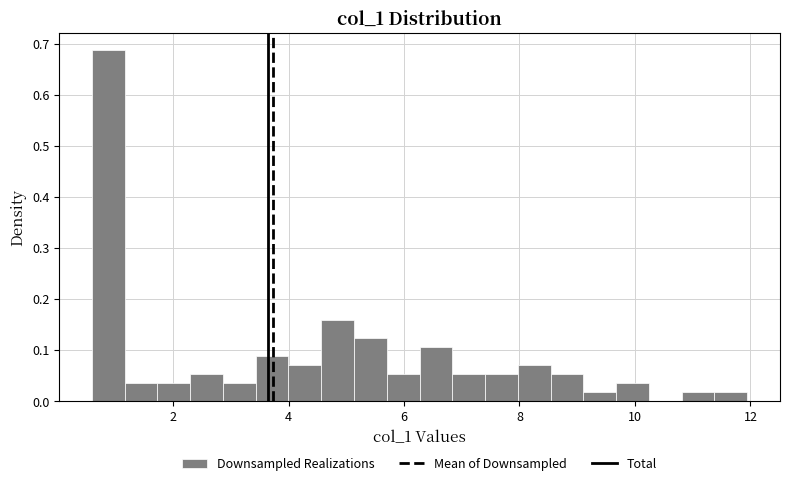

Read against the x-axis, roughly where is the centre of the tallest bar?

0.8